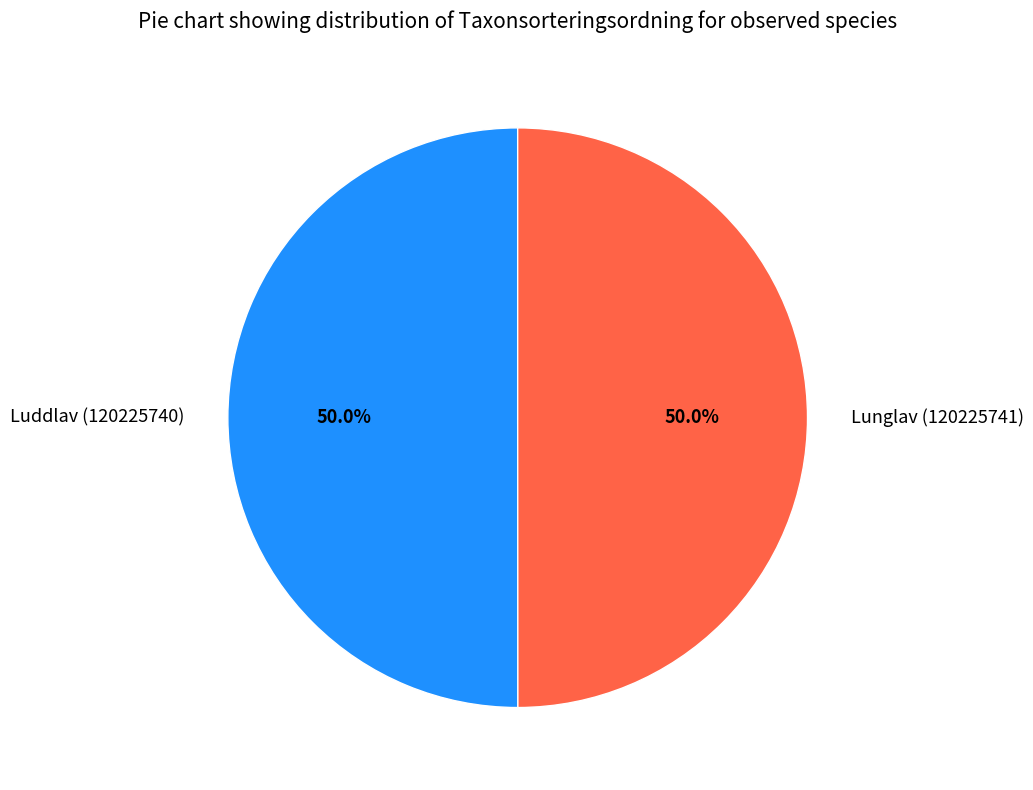

Approximately how many times larger is the value at Luddlav (120225740) compared to Lunglav (120225741)?

1.0